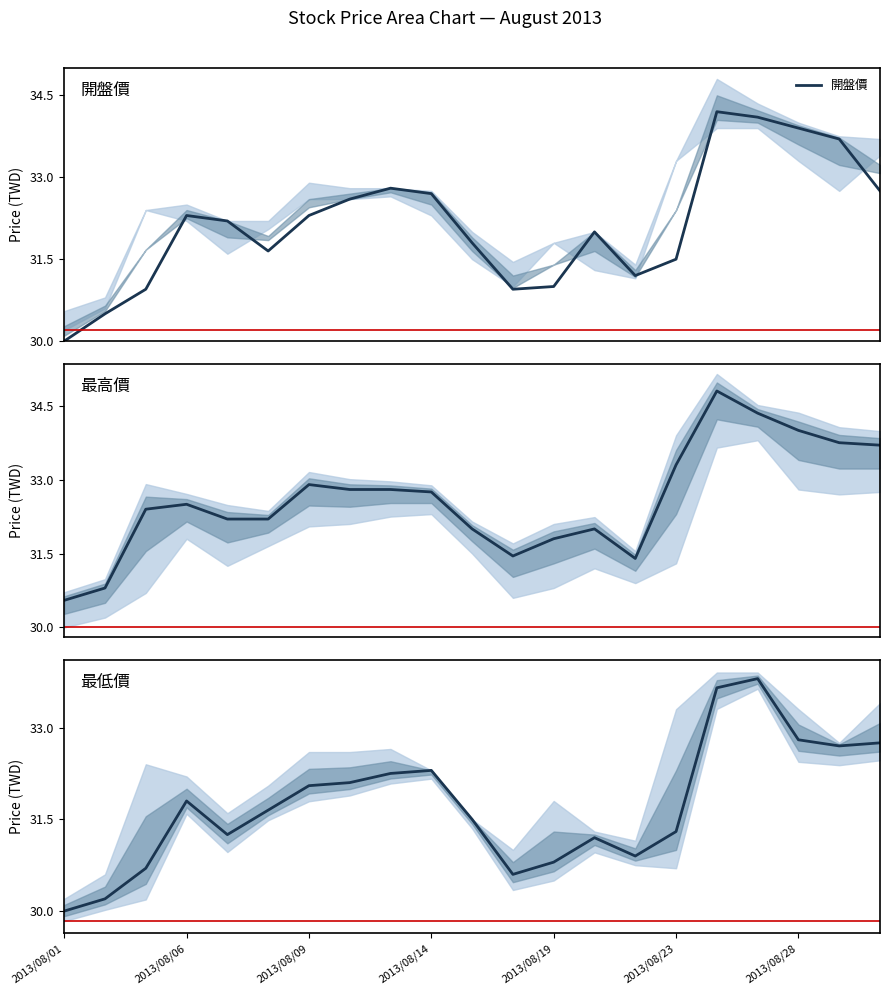

What is the minimum value for 開盤價?

30.0